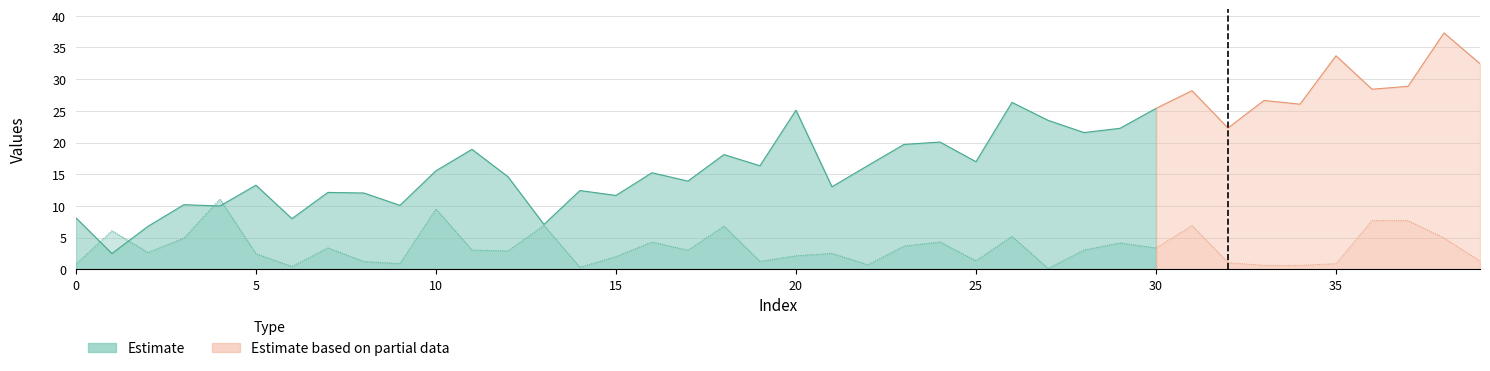

What is the difference between the maximum and minimum values in the x series?

34.8